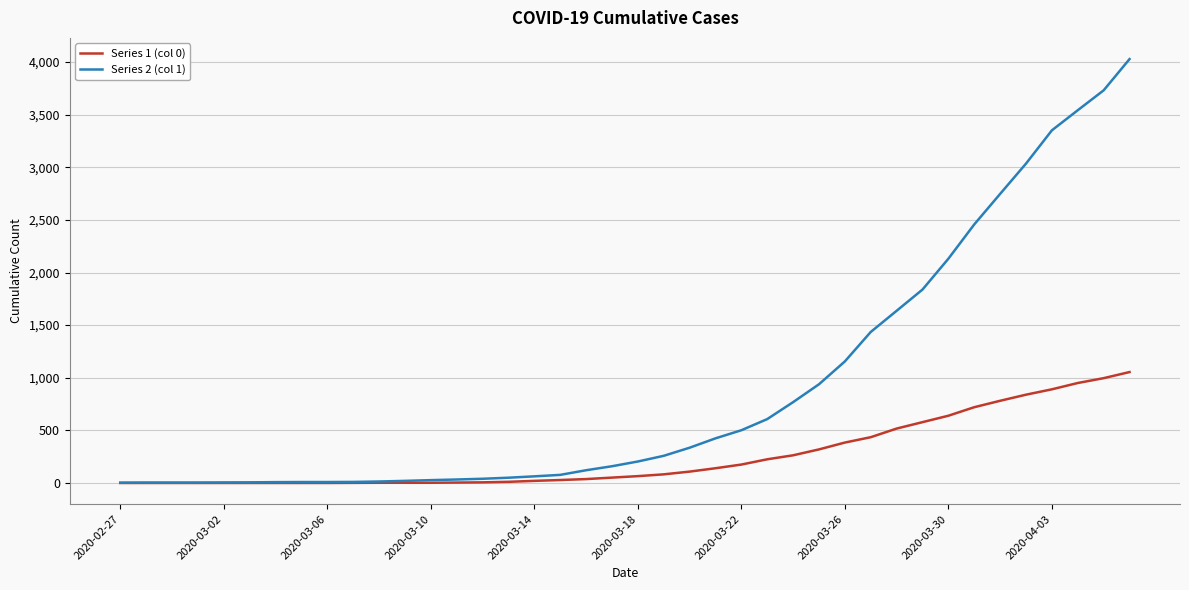

What is the difference between the maximum and minimum values in the Series 2 (col 1) series?

4025